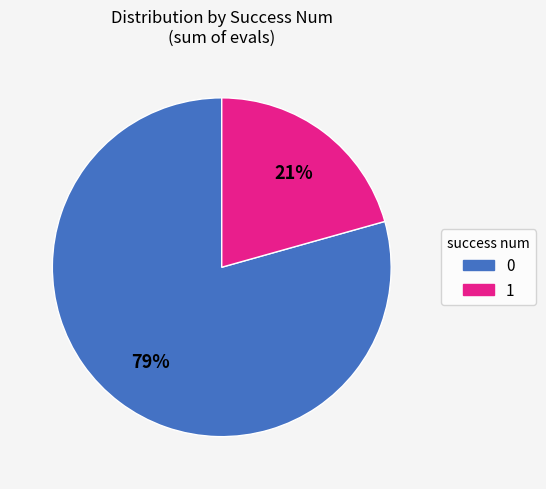

To the nearest percent, what is the combined percentage of 0 and 1?

100%